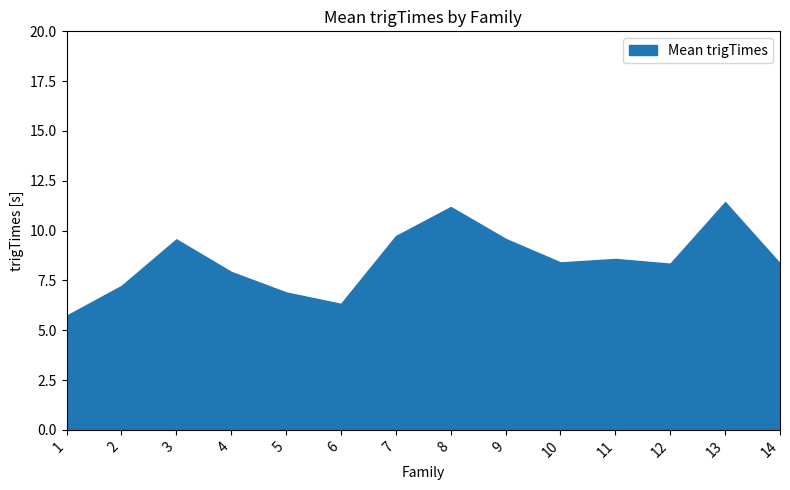

Which category has the lowest value across all series?

1